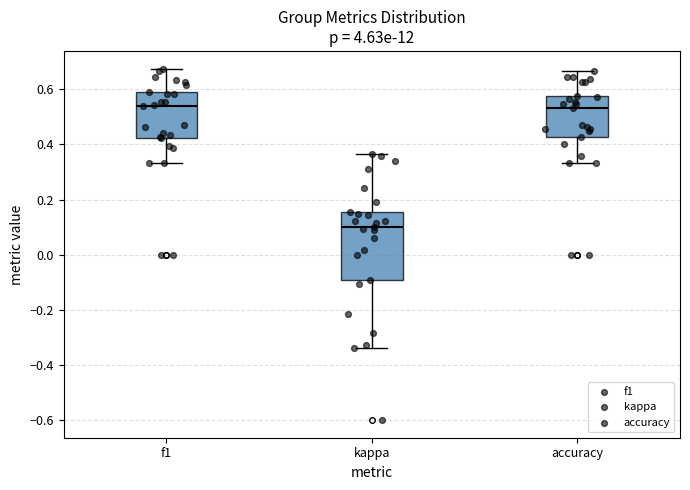

Which box is the tallest, from its lower edge to its upper edge?

kappa